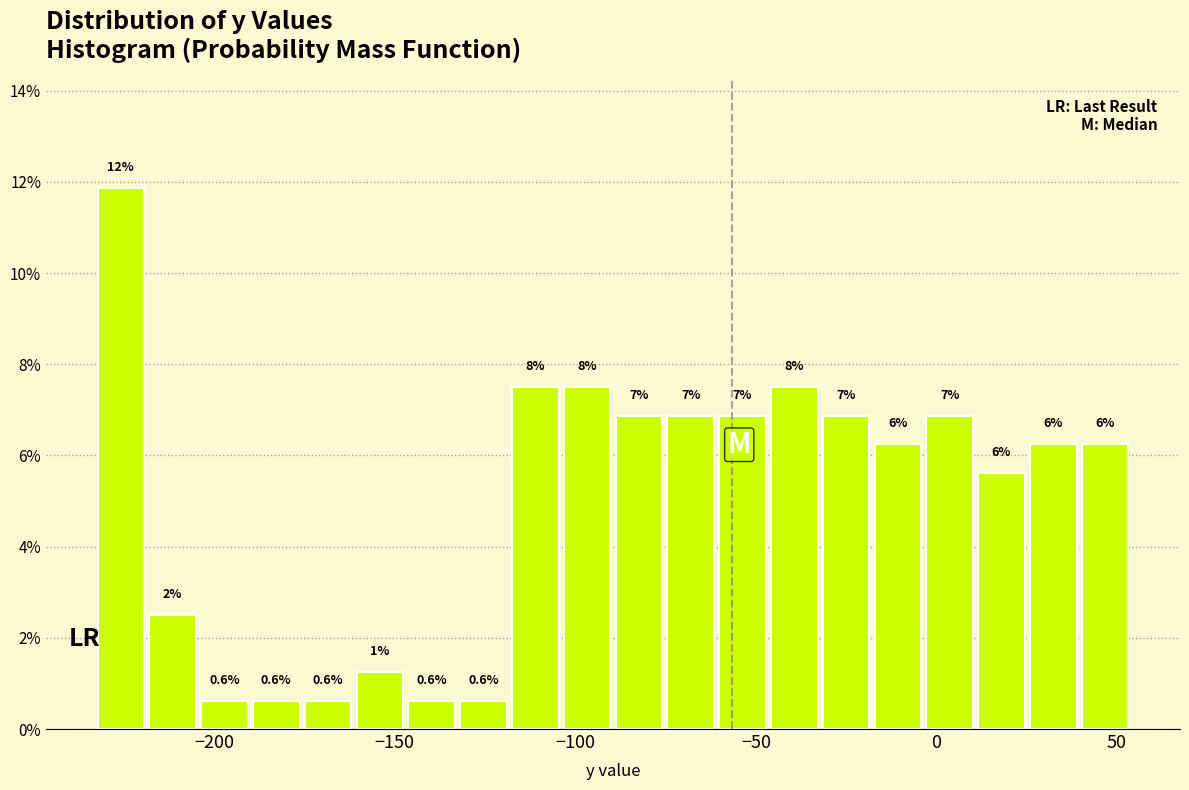

Around what value on the x-axis is the tallest bar? Give the approximate position of its centre, as read against the axis.

-225